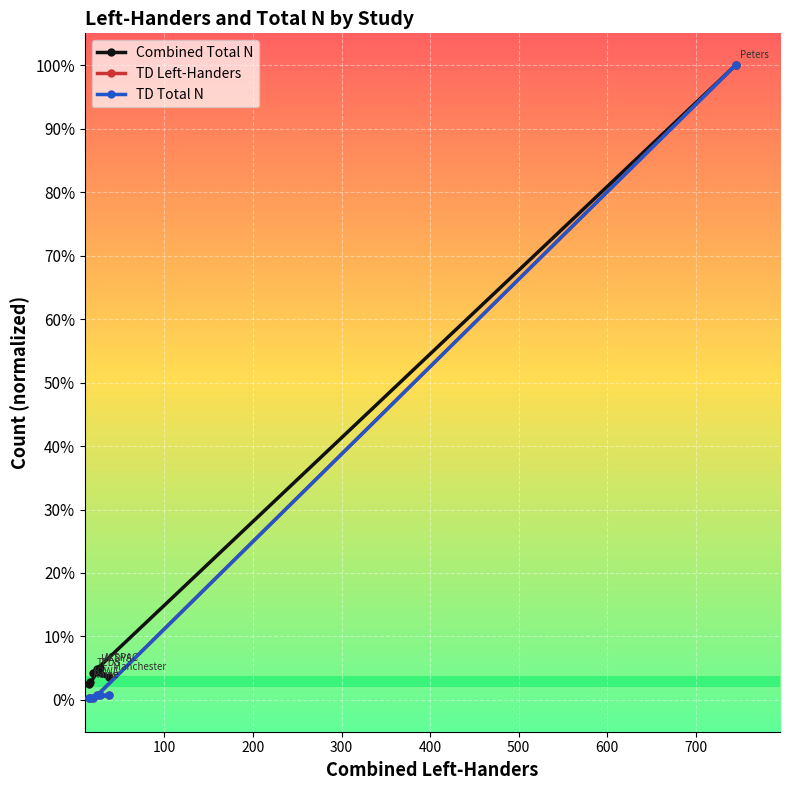

How many lines are shown in the chart?

3